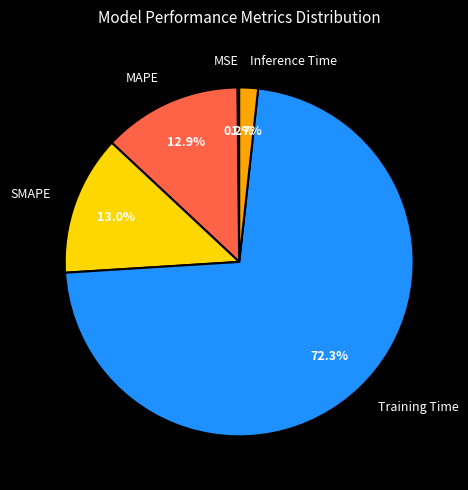

What is the majority slice?

Training Time